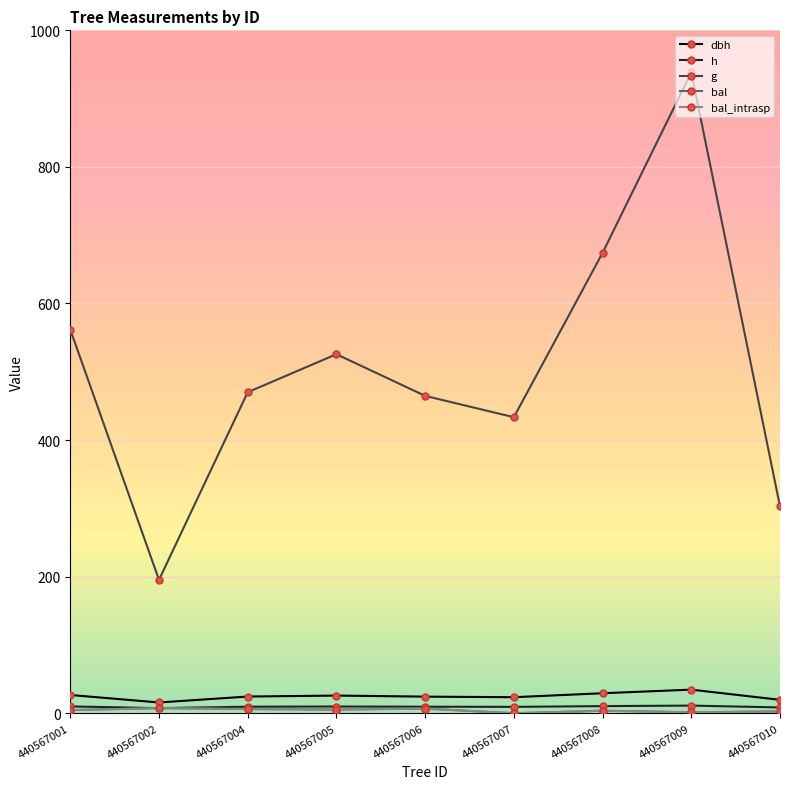

Is this an area chart (filled region under the line)?

No